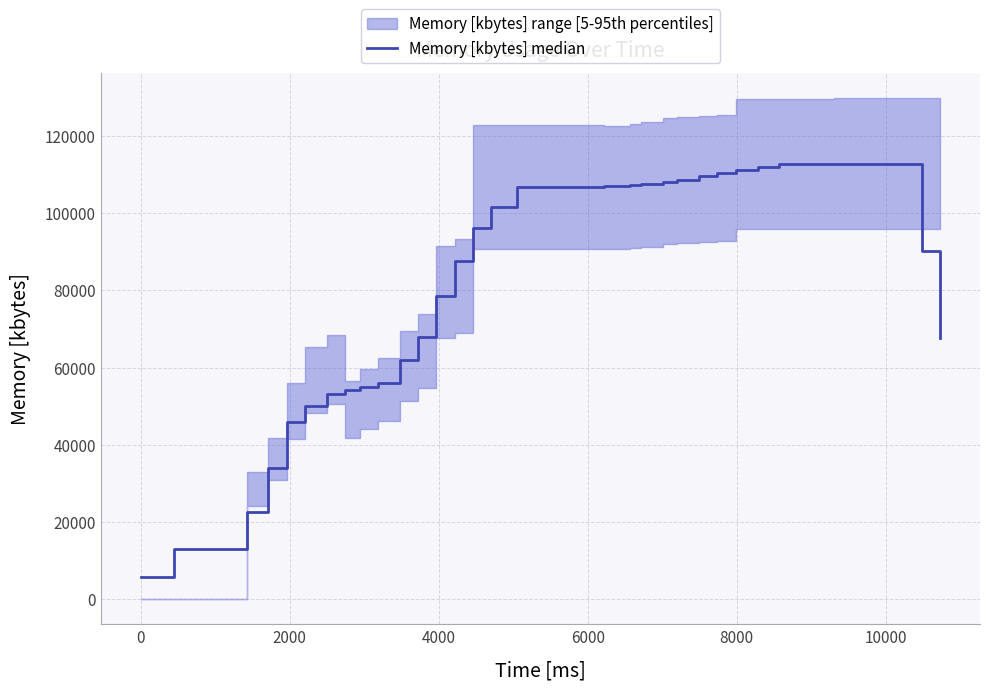

What is the value of the 22nd point from the left?

106968.0